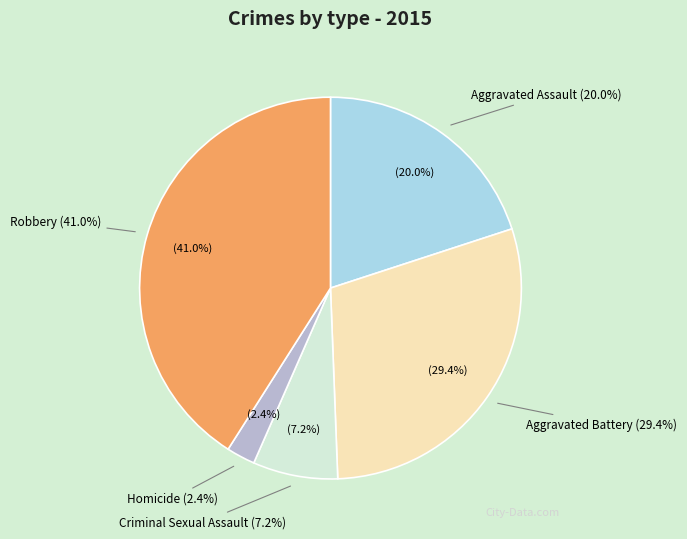

How many slices are in this pie chart?

5